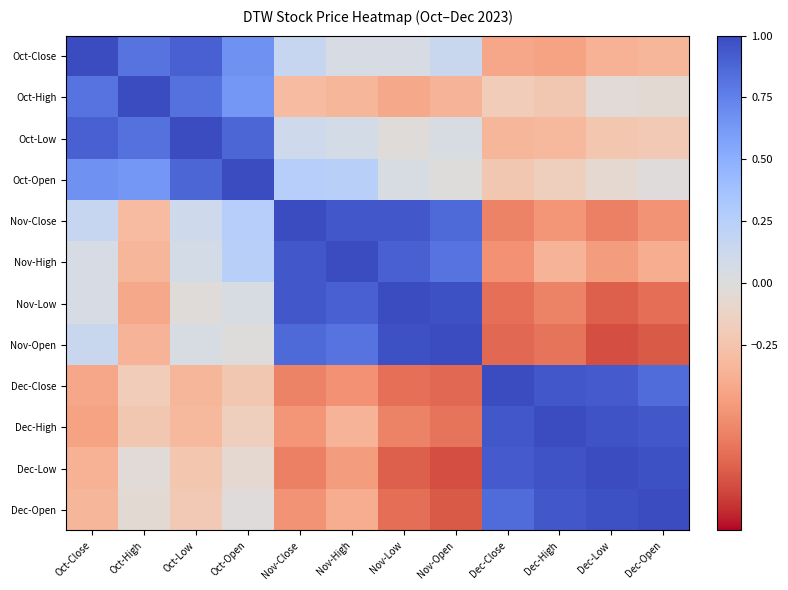

What is the greatest value displayed?

1.0